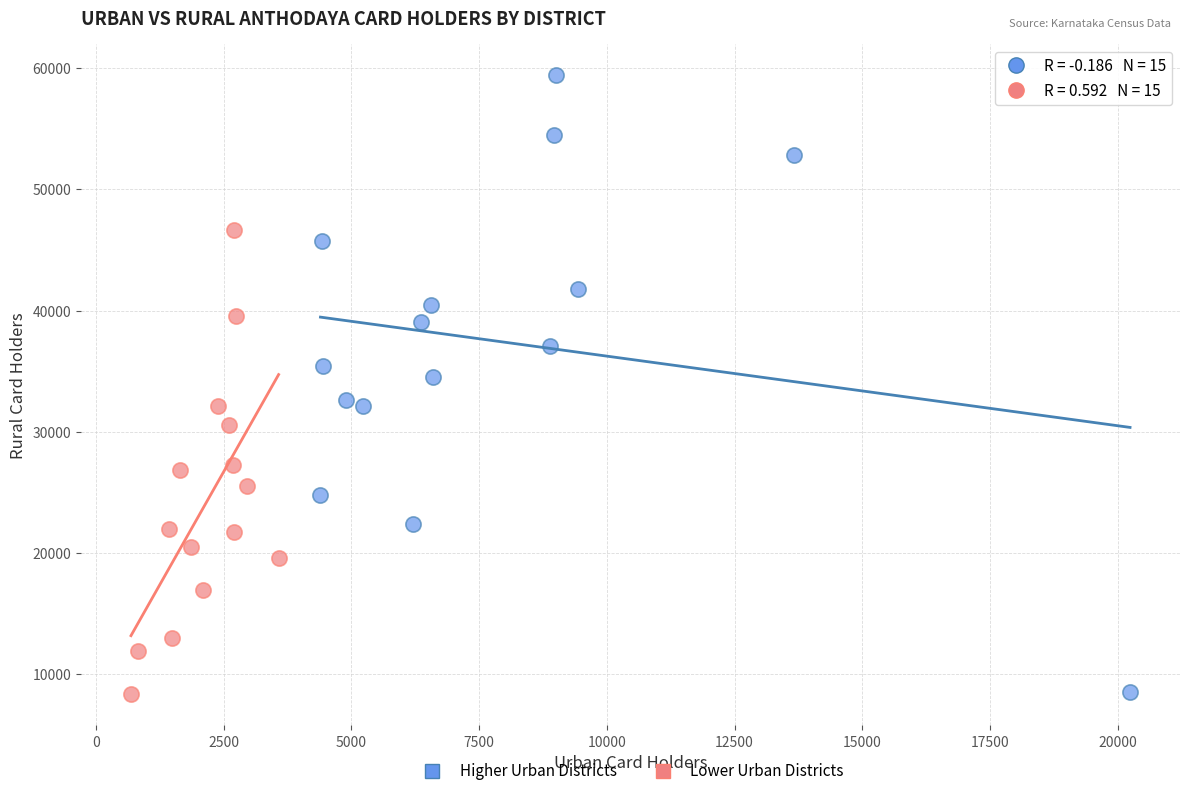

Which series contains the highest Y value?

Higher Urban Districts